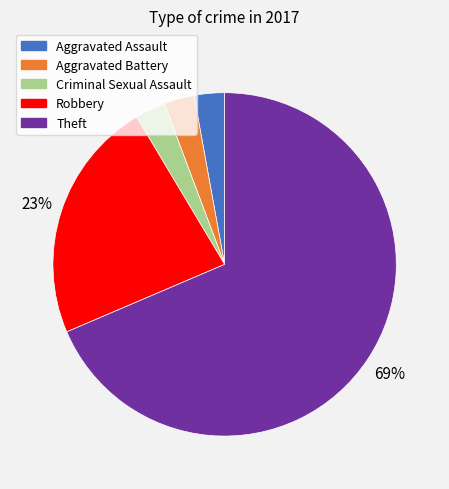

Combined, do Aggravated Assault and Criminal Sexual Assault account for over 50%?

No